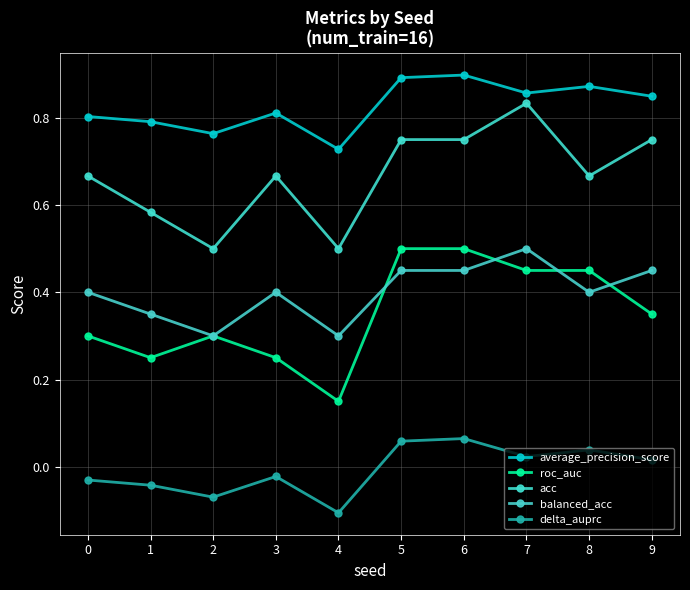

What is the approximate value of balanced_acc at 8?

0.4